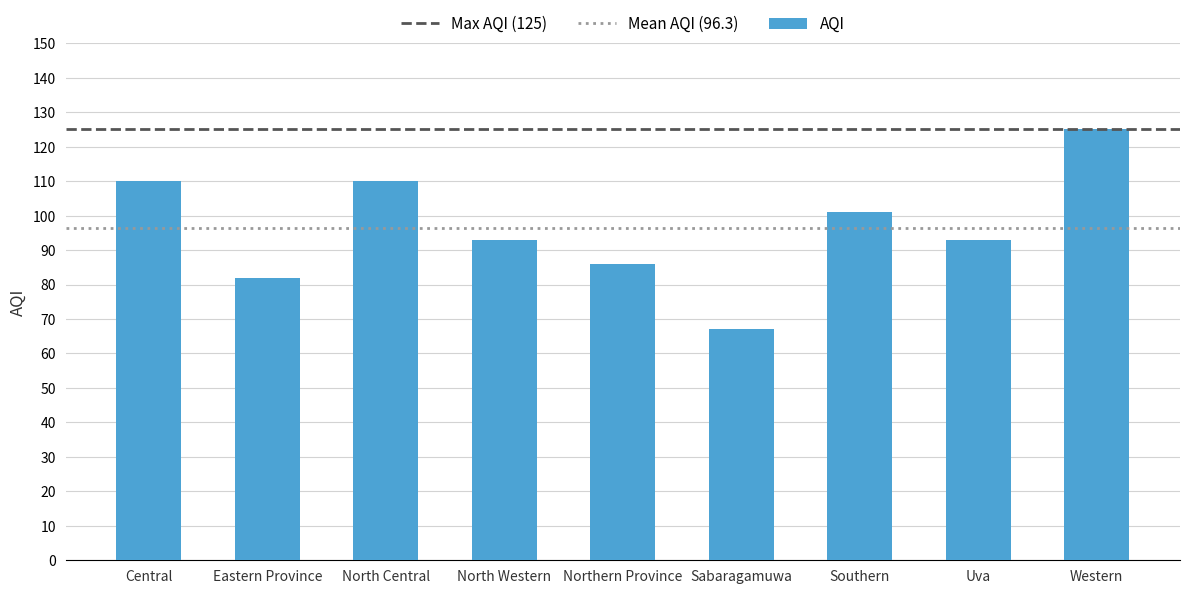

Approximately how many times larger is the value at Eastern Province compared to Northern Province?

1.0